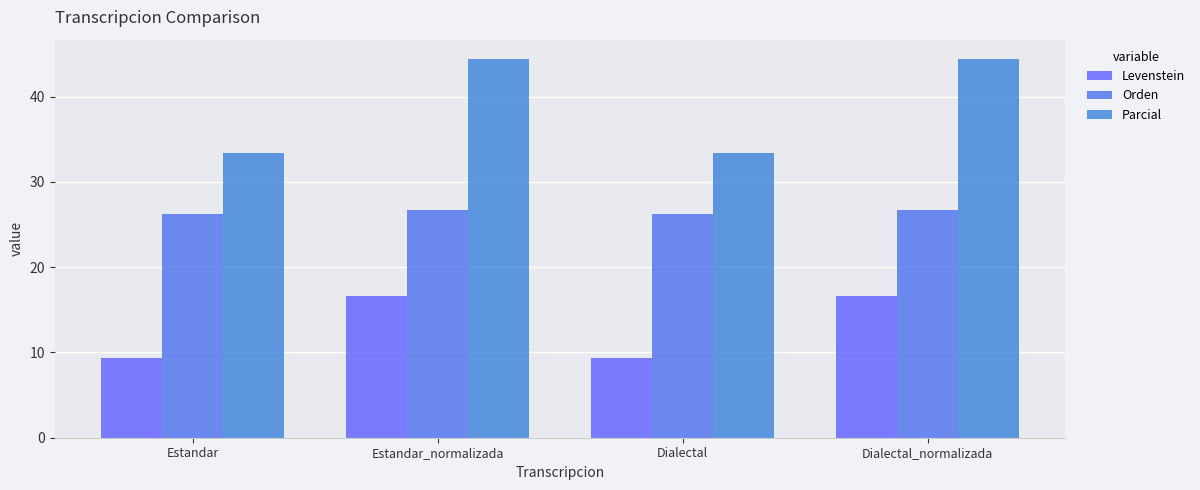

What is the total value across all series at Dialectal_normalizada?

87.8